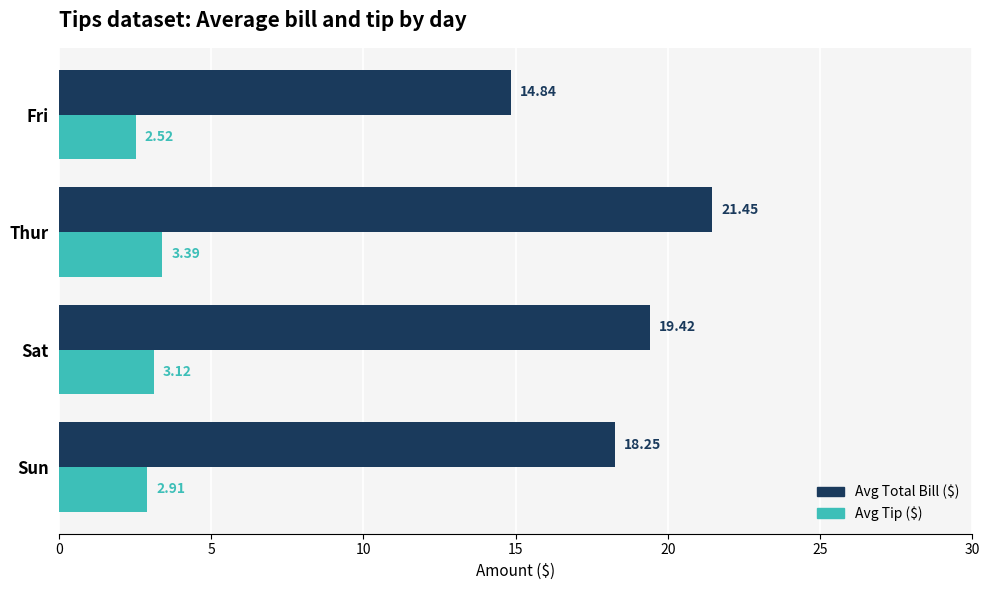

Where is Avg Tip ($) nearest to the value 2?

Fri